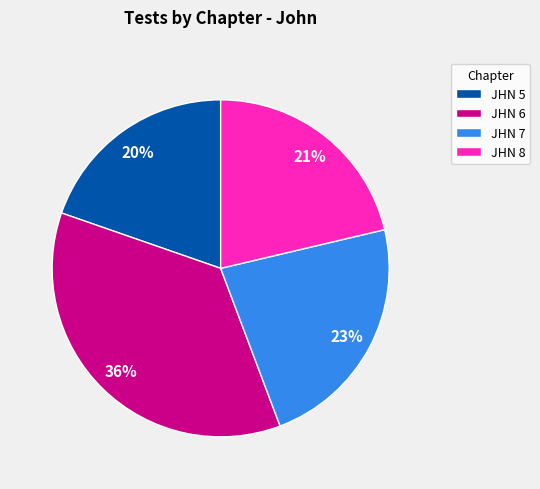

What is the ratio of the value at JHN 5 to the value at JHN 7?

0.9